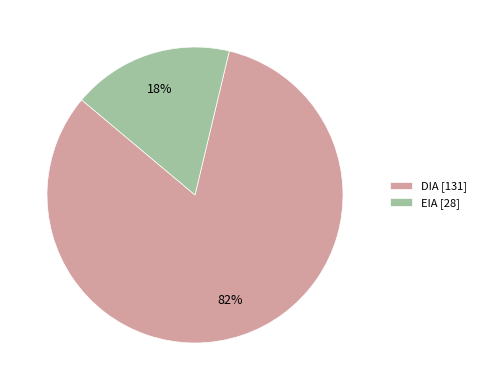

To the nearest percent, what is the average slice percentage?

50%